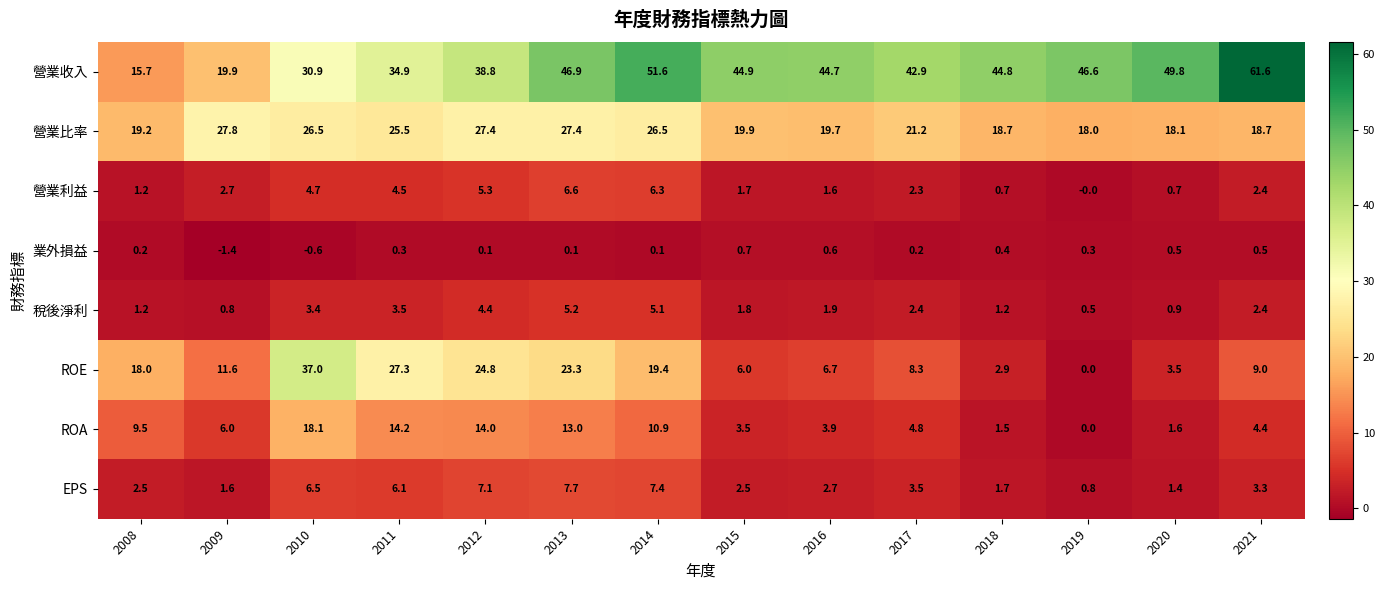

Rank the series at 2018 from highest to lowest value.

營業收入, 營業比率, ROE, EPS, ROA, 稅後淨利, 營業利益, 業外損益